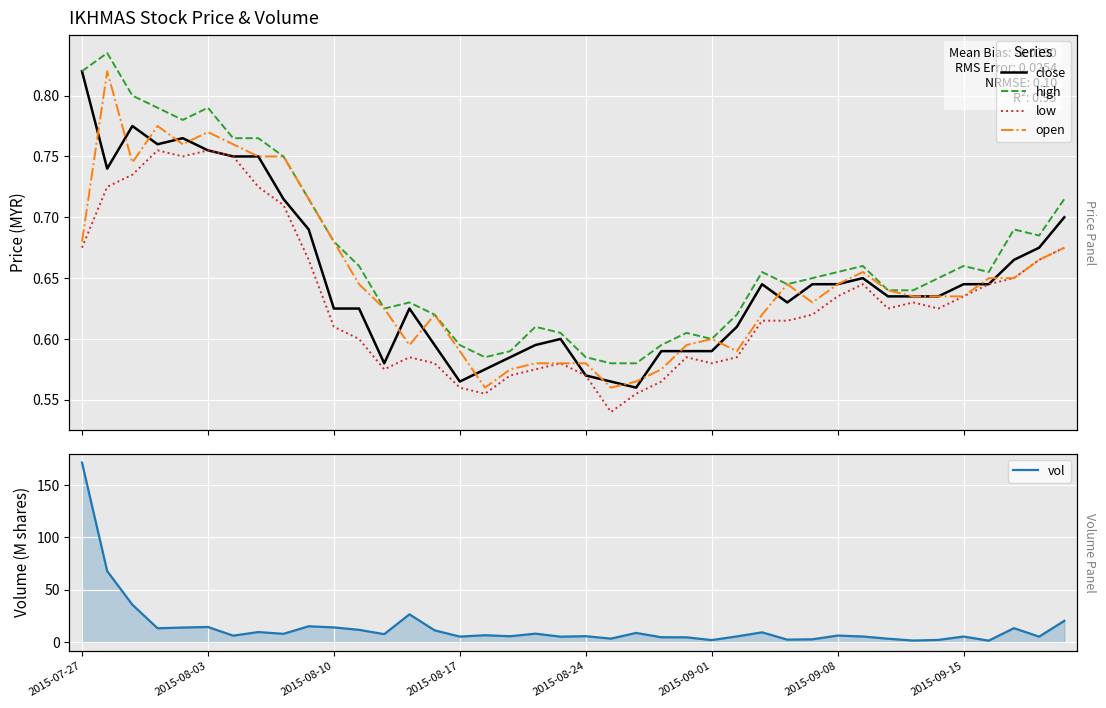

Between 28 and 31, which is larger?

31